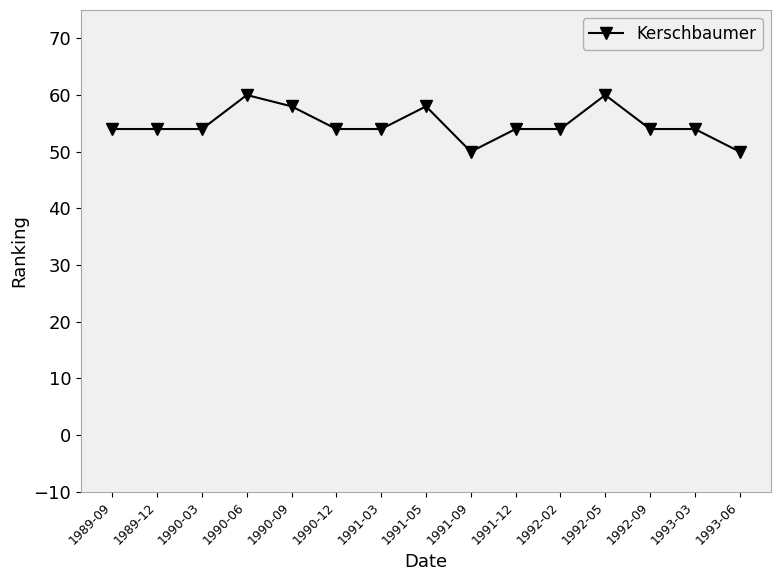

What is the ratio of the value at 1990-09 to the value at 1989-09?

1.1